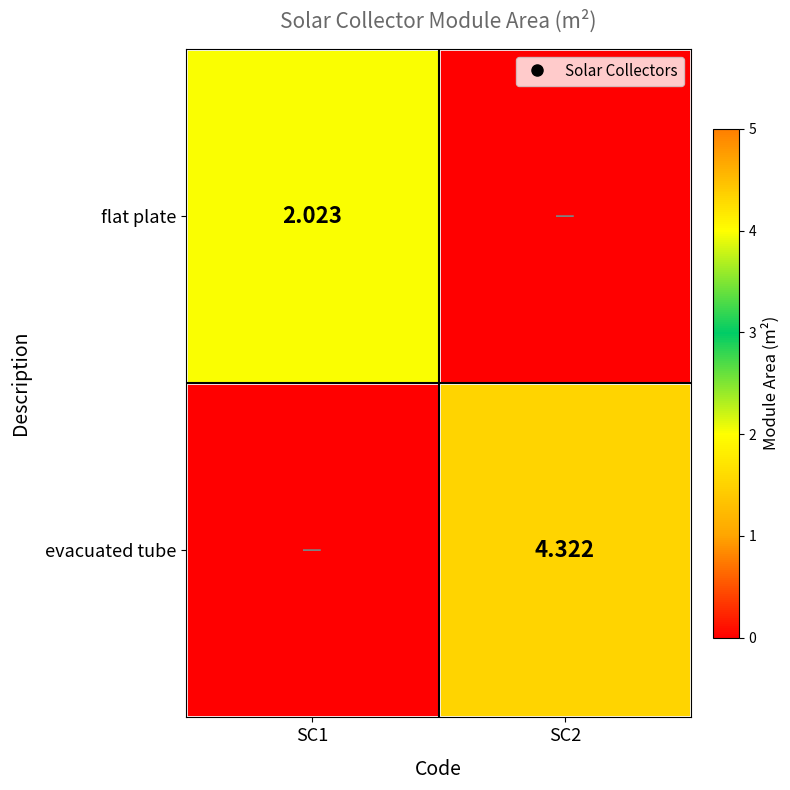

How many series are shown in this chart?

2